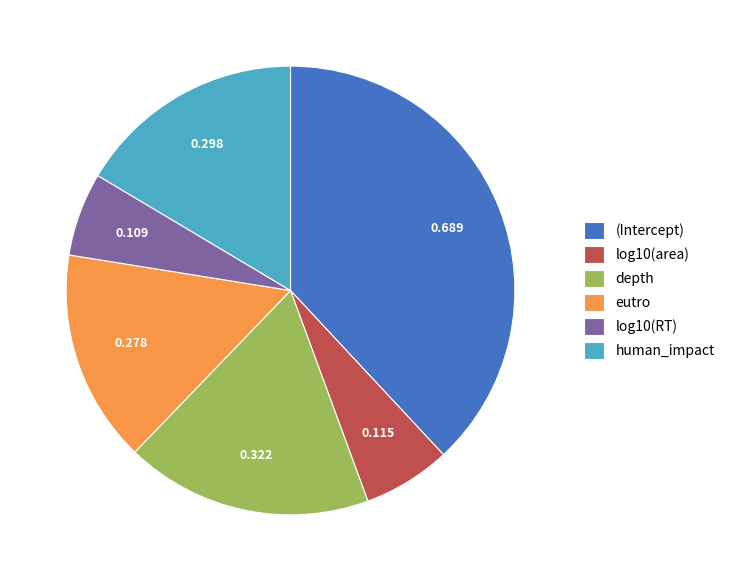

Is it true that (Intercept) is 38% of the pie?

True